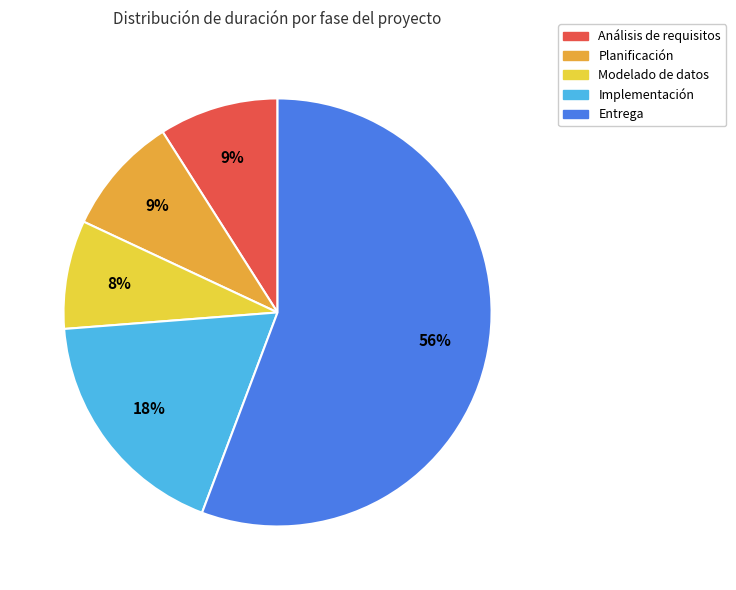

How many slices are in this pie chart?

5